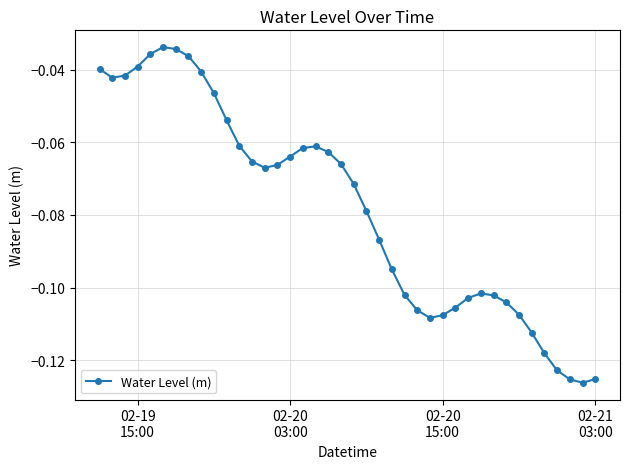

True or false: the data has more than 0 interior local peaks.

True